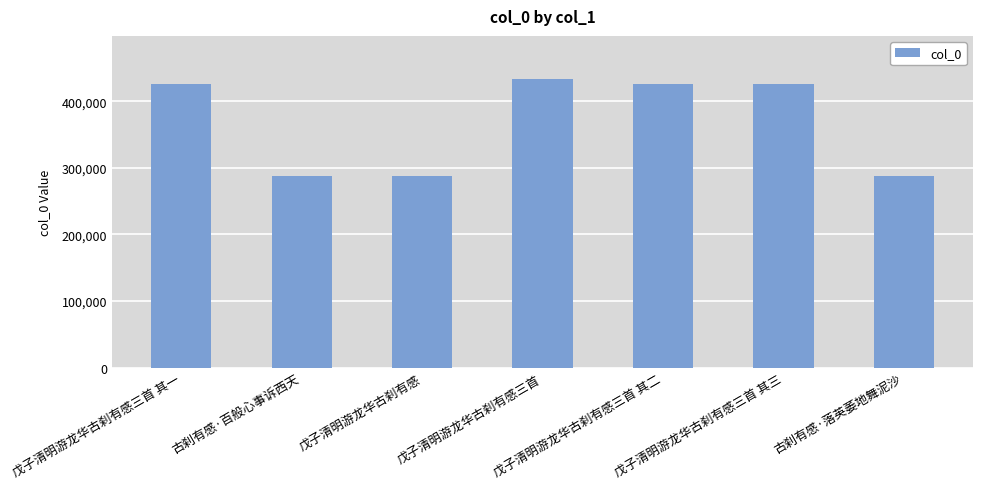

True or false: the data shows 425798 at 戊子清明游龙华古刹有感三首 其二.

True